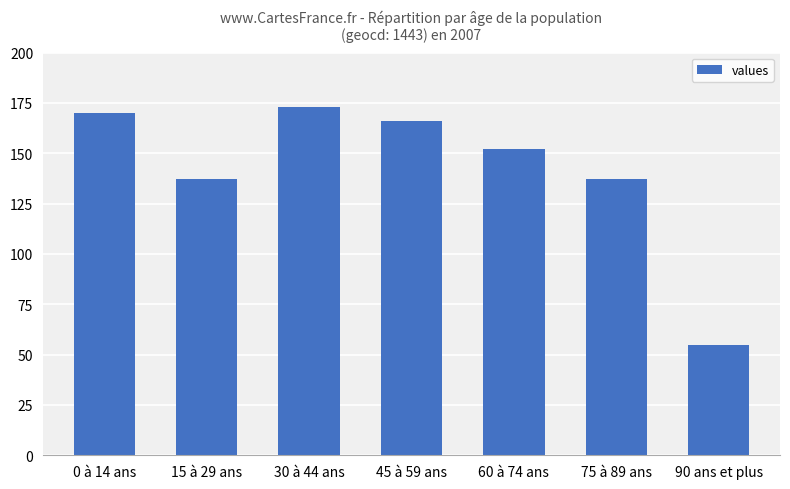

Reading left to right, what are all the values shown in this chart?

170	137	173	166	152	137	55